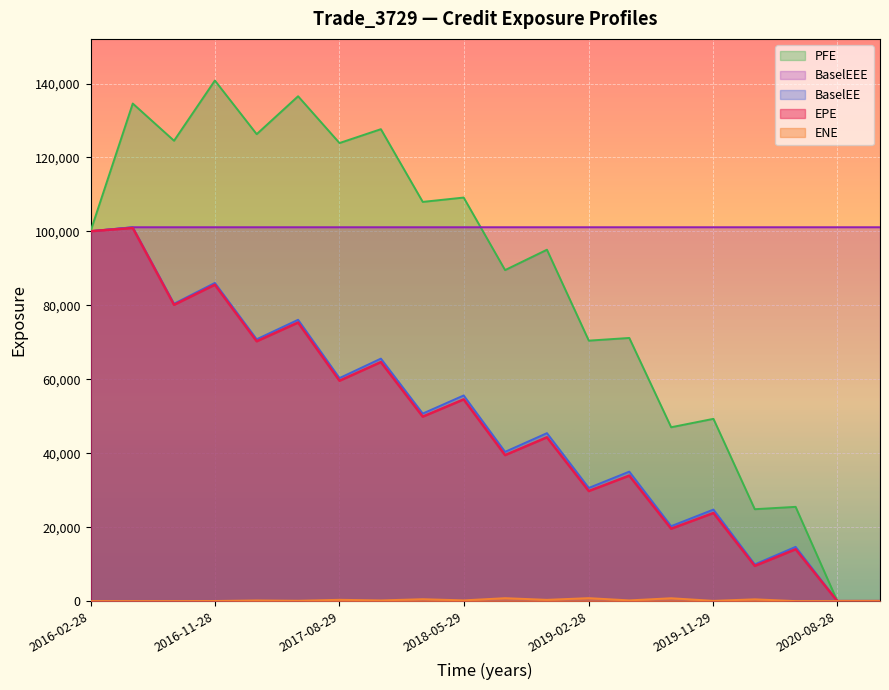

How many lines are shown in the chart?

5